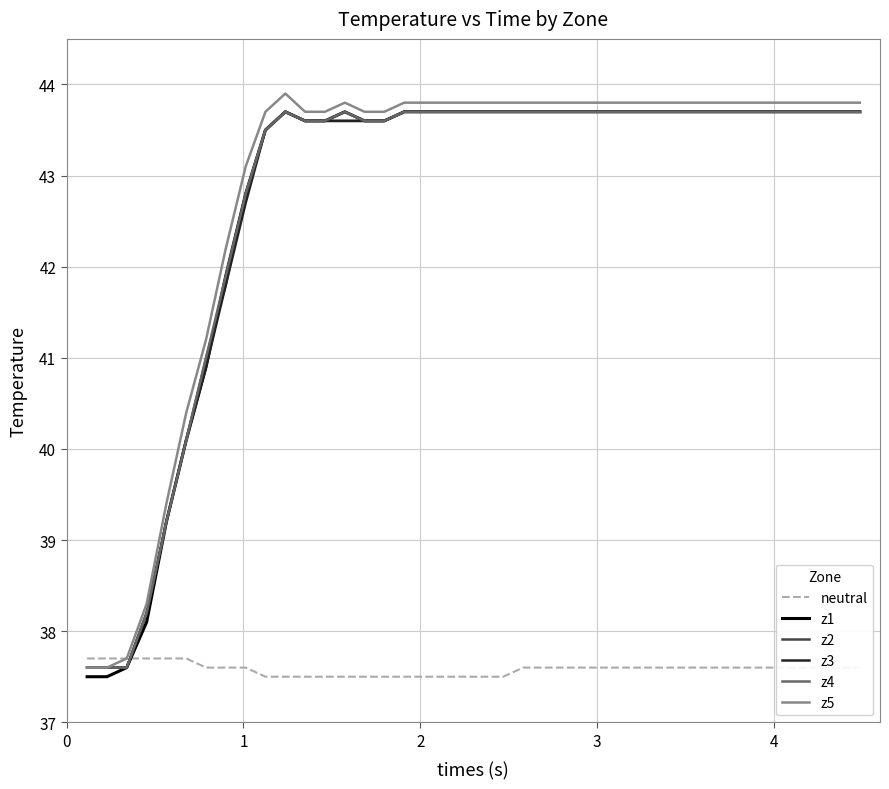

What is the smallest value displayed?

37.5